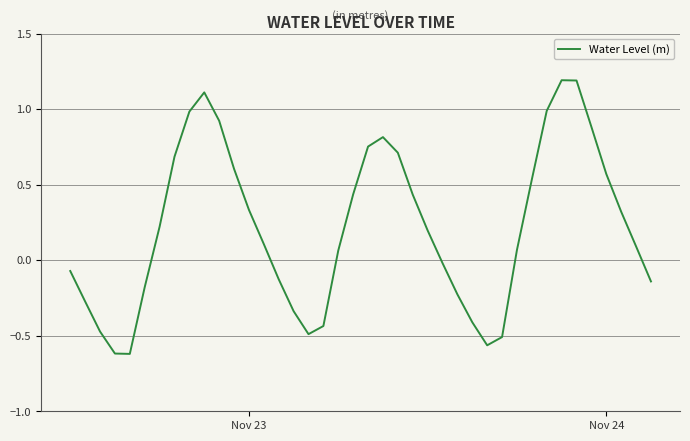

What is the maximum value shown in the chart?

1.2